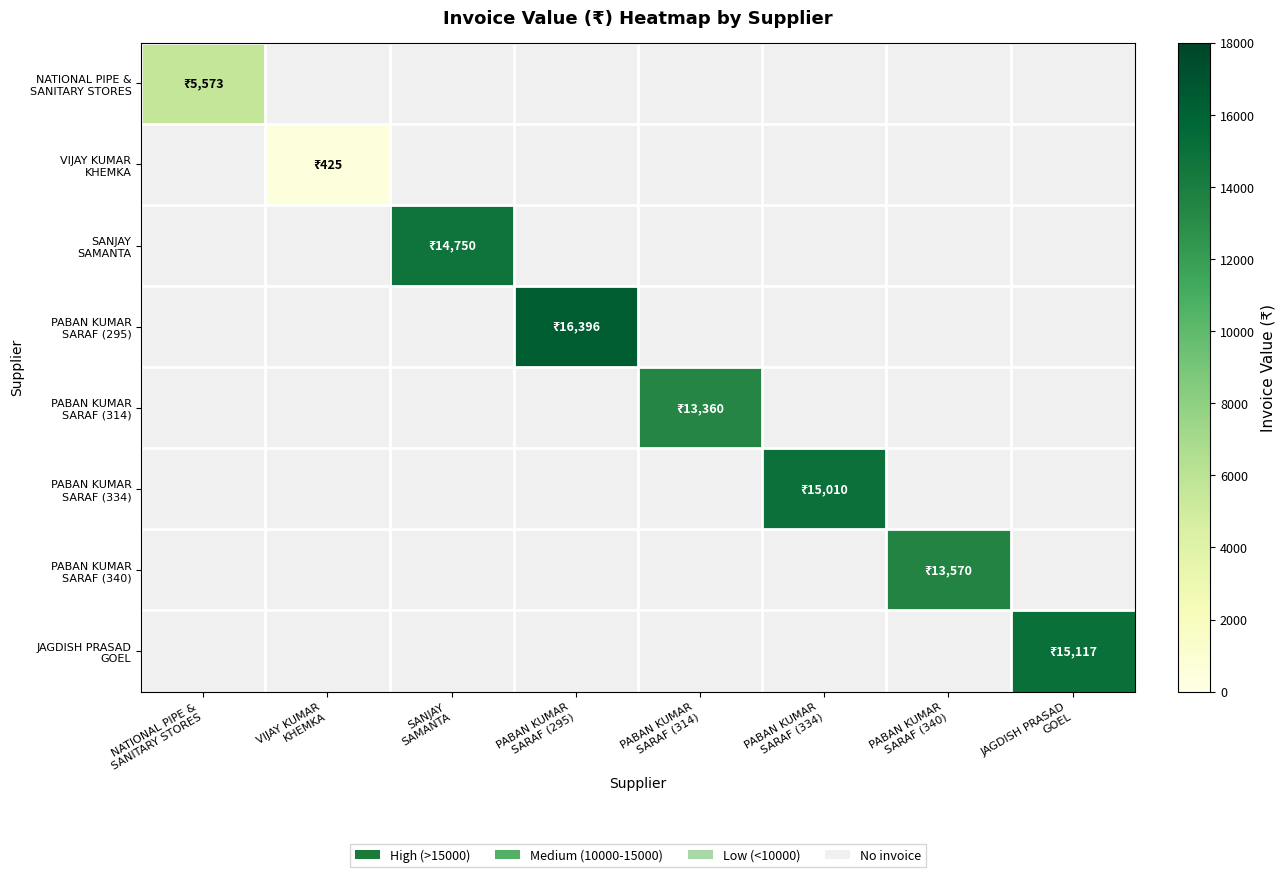

How many categories are shown in the chart?

8